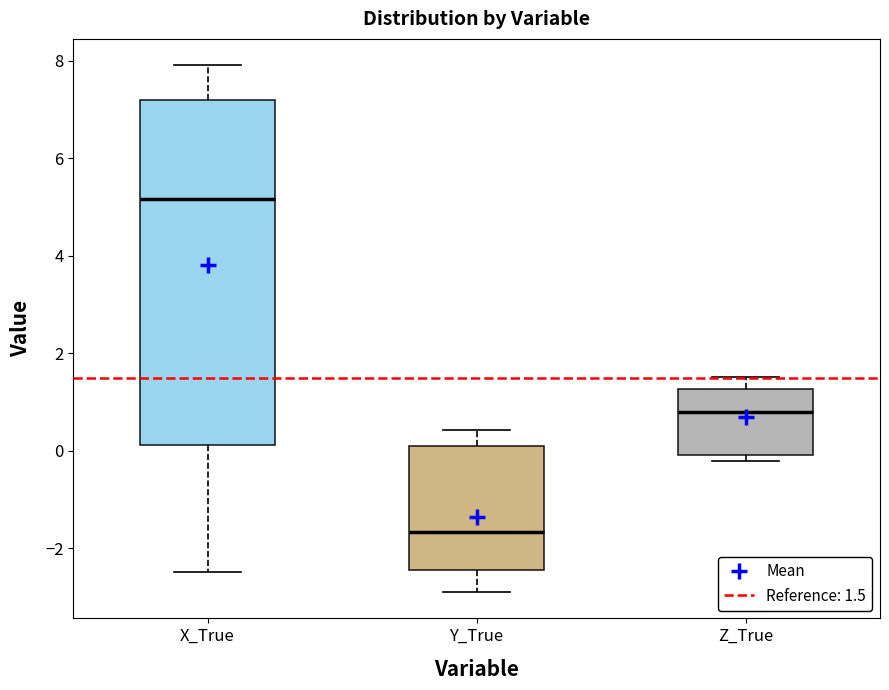

Reading left to right, read every box against the y-axis: the position of its median line, the range the box covers, and the ends of its whiskers. The values are not printed on the chart, so give them approximately, as read against the axis.

X_True: median 5.2, box 0.2 to 7.2, whiskers -2.4 to 8.0
Y_True: median -1.6, box -2.4 to 0.2, whiskers -3.0 to 0.4
Z_True: median 0.8, box 0.0 to 1.2, whiskers -0.2 to 1.6